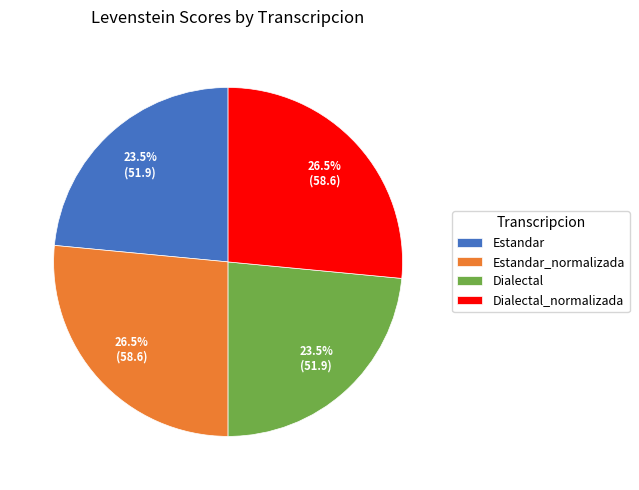

Does any single category account for the majority?

No